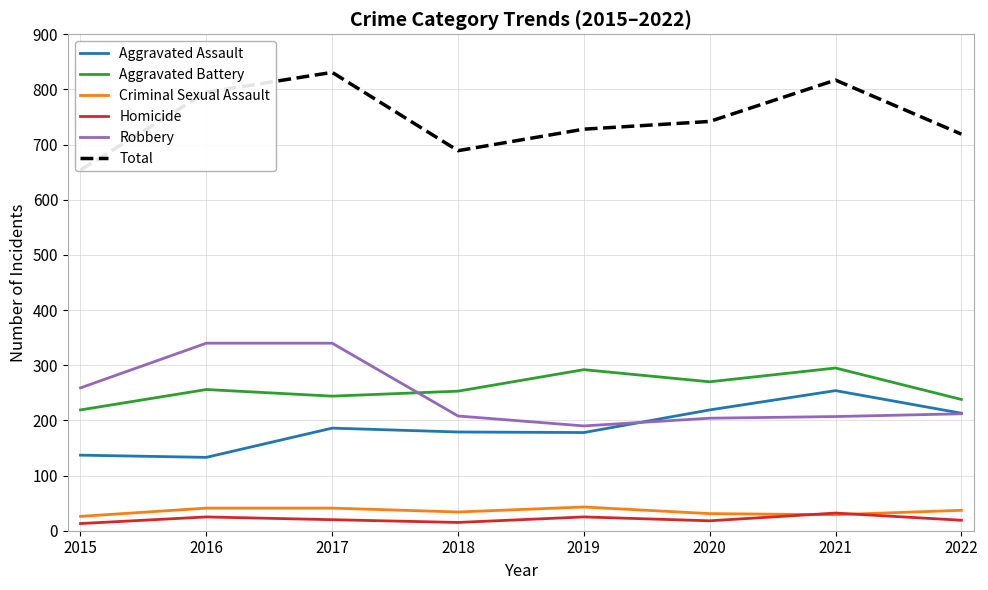

What is the value of the Robbery point at the 3rd from the left?

340